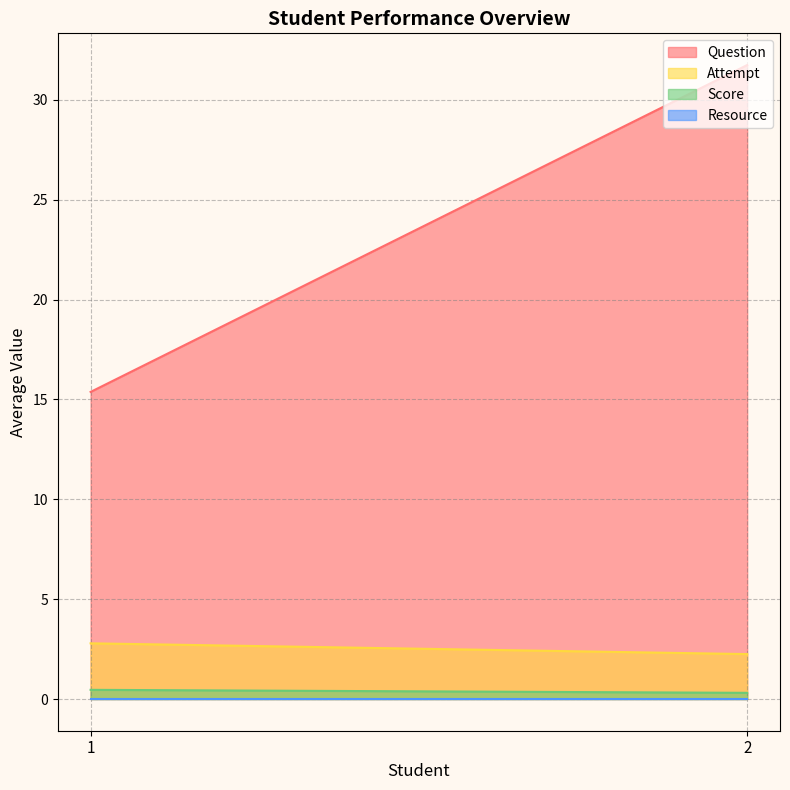

What is the greatest value displayed?

31.8